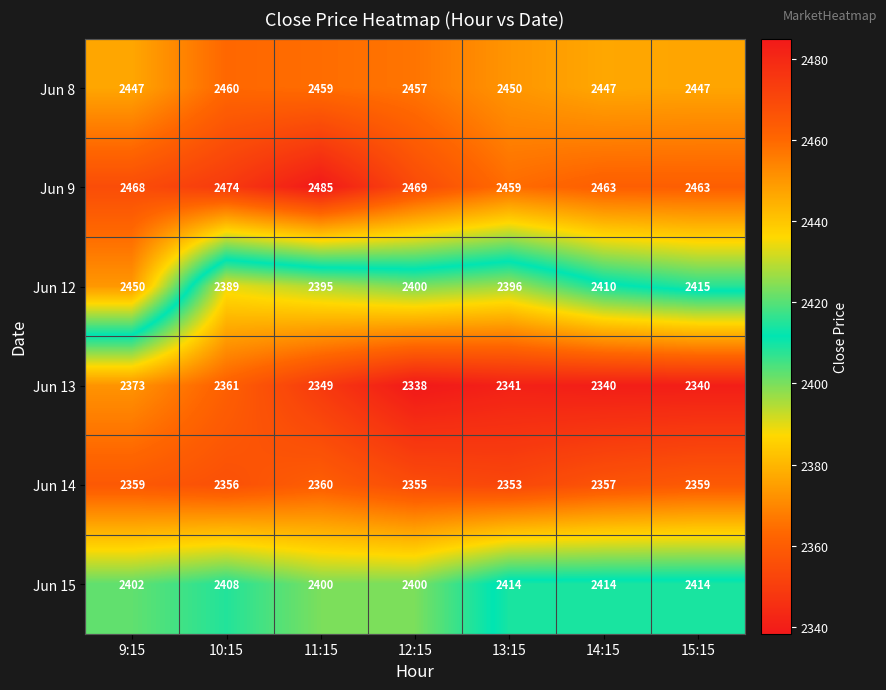

Read the Jun 14 value at 9:15.

2359